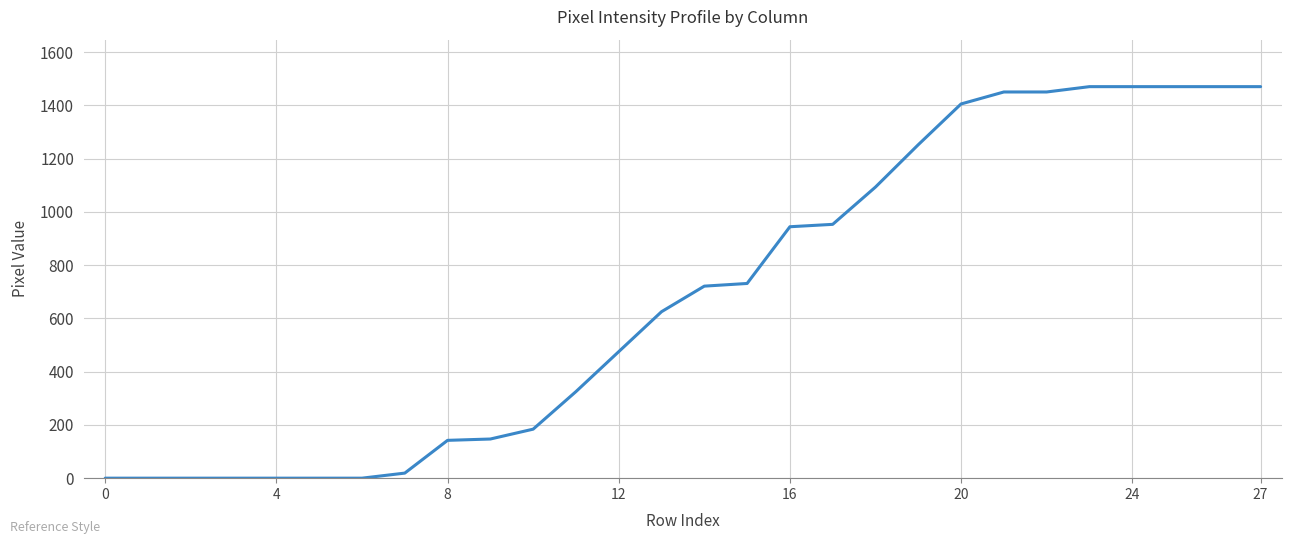

What is the difference between the maximum and minimum values?

1470